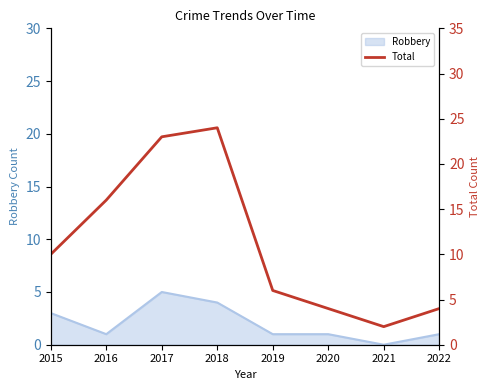

What is the value of the 2nd point from the left?

16